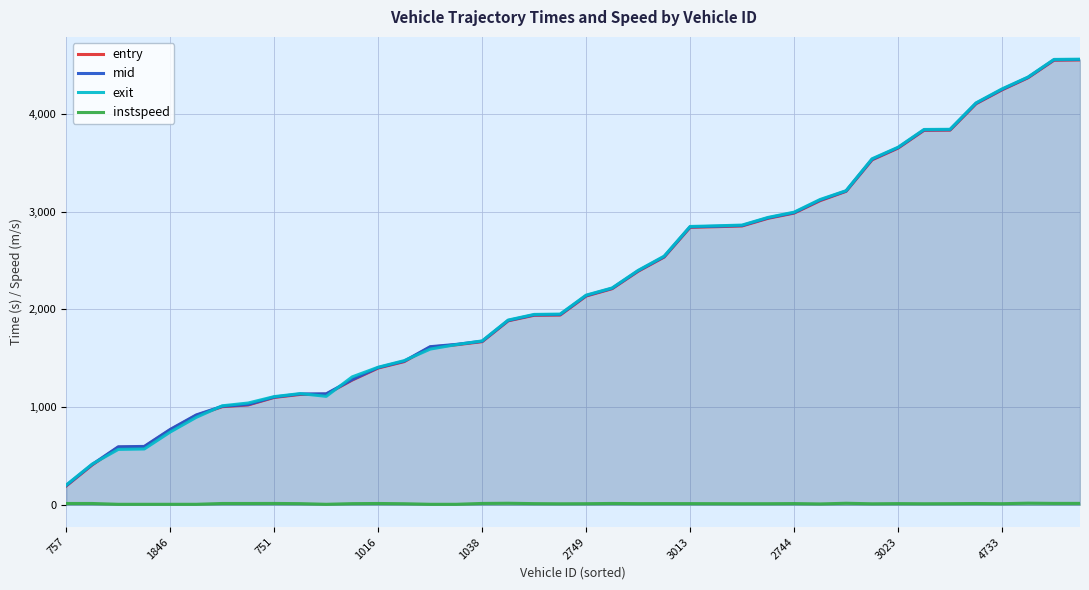

Which series has the widest spread of values?

mid